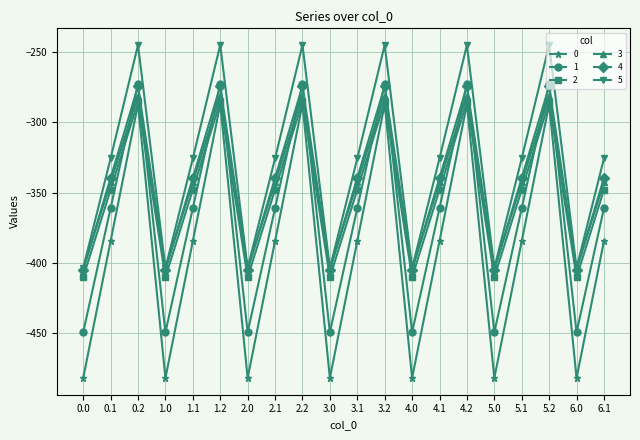

The value of 1 at 0.2 is -272.7. True or false?

True